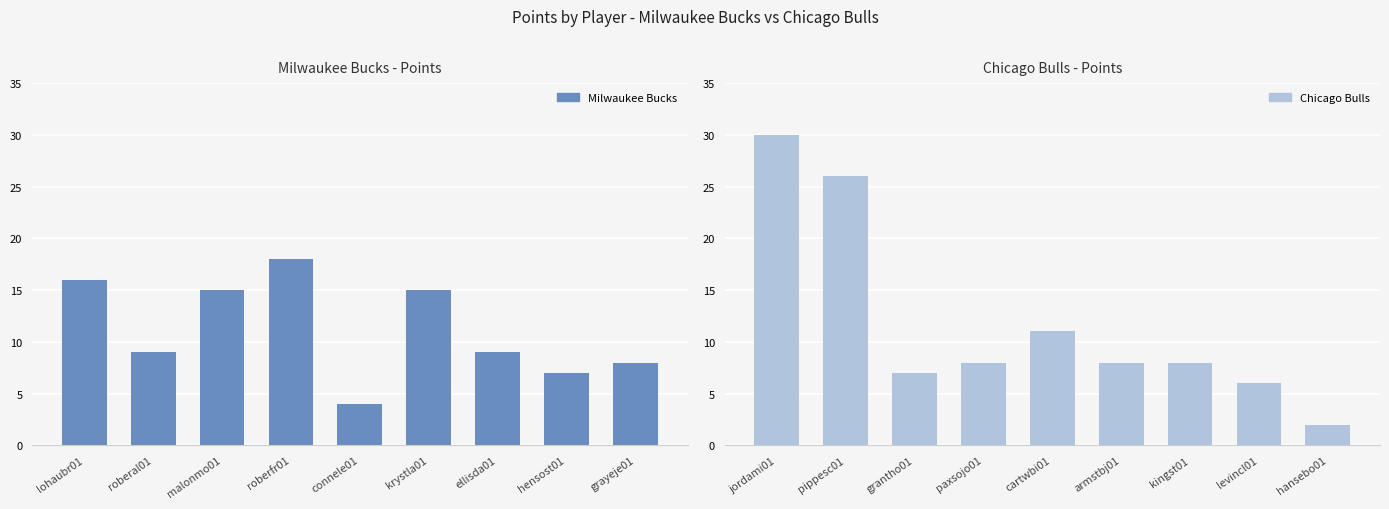

What is the label of the 1st bar from the left?

lohaubr01